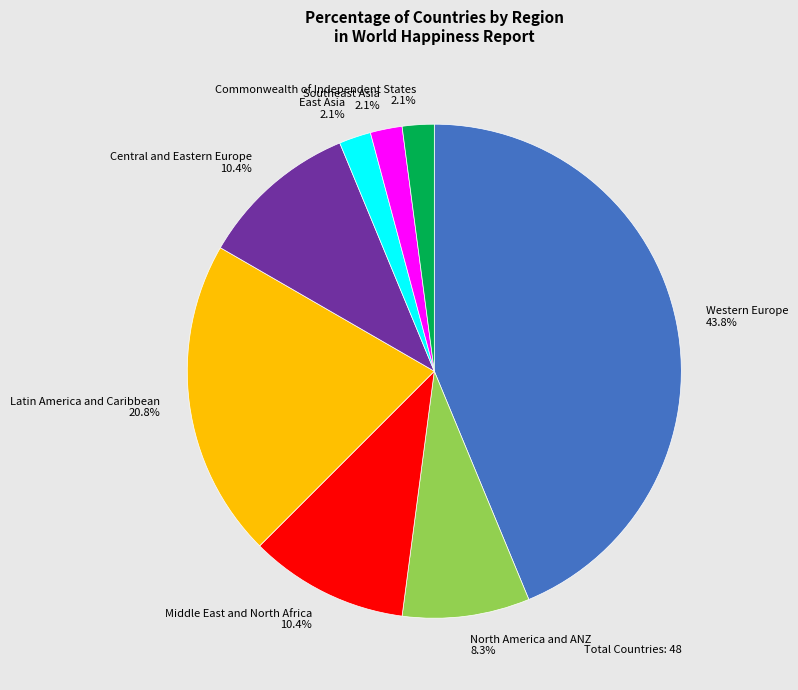

Is there any slice that represents more than half of the pie?

No